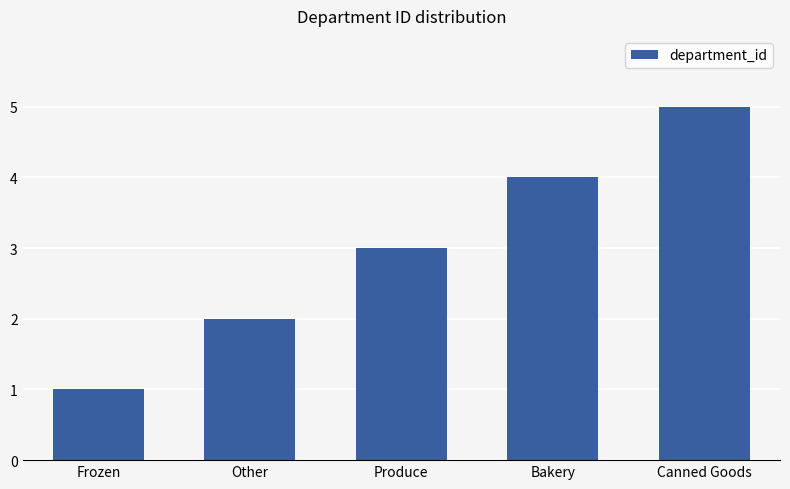

Reading right to left, transcribe all the data shown in this chart.

Canned Goods=5	Bakery=4	Produce=3	Other=2	Frozen=1